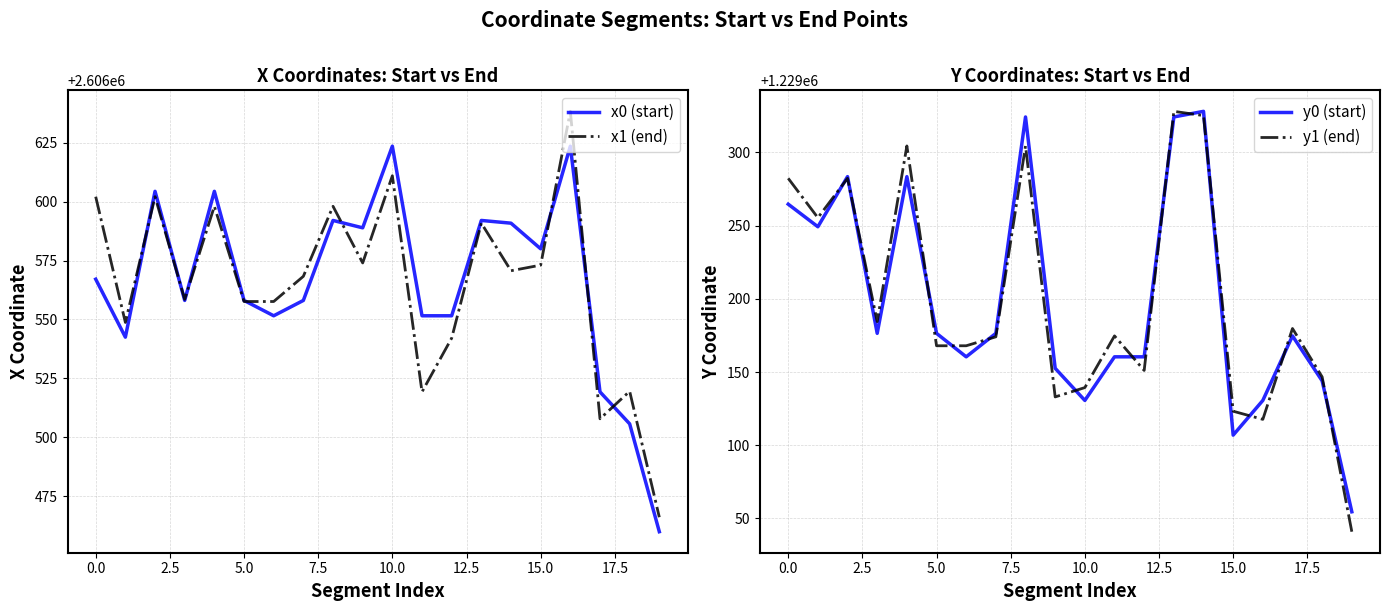

What value does the x1 (end) series have at 10.0?

2606611.0